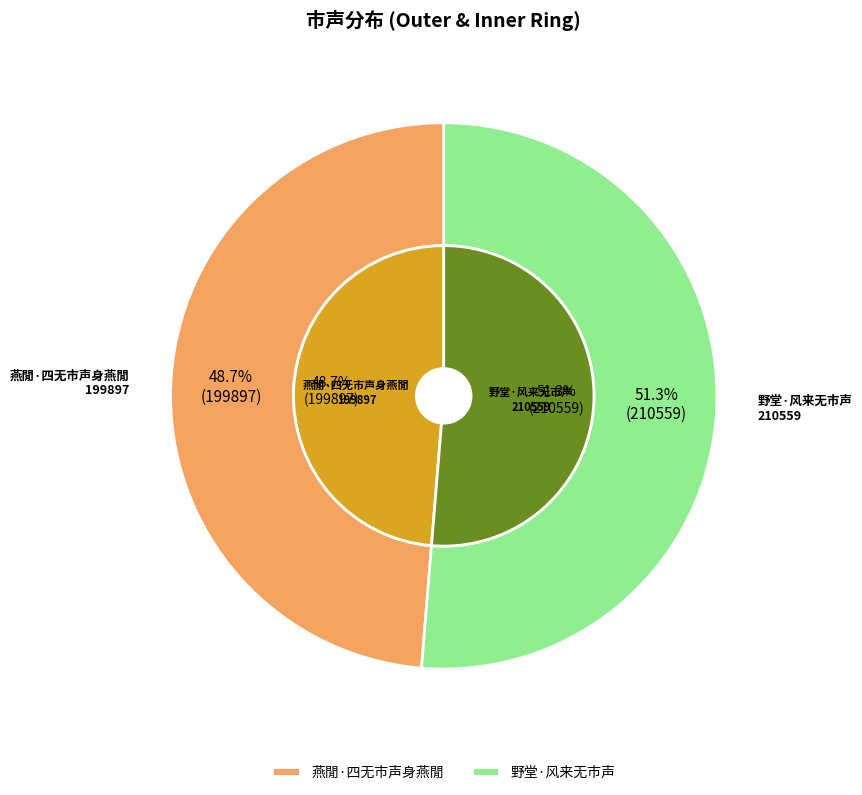

Is it true that 野堂·风来无市声 is 58% of the pie?

False